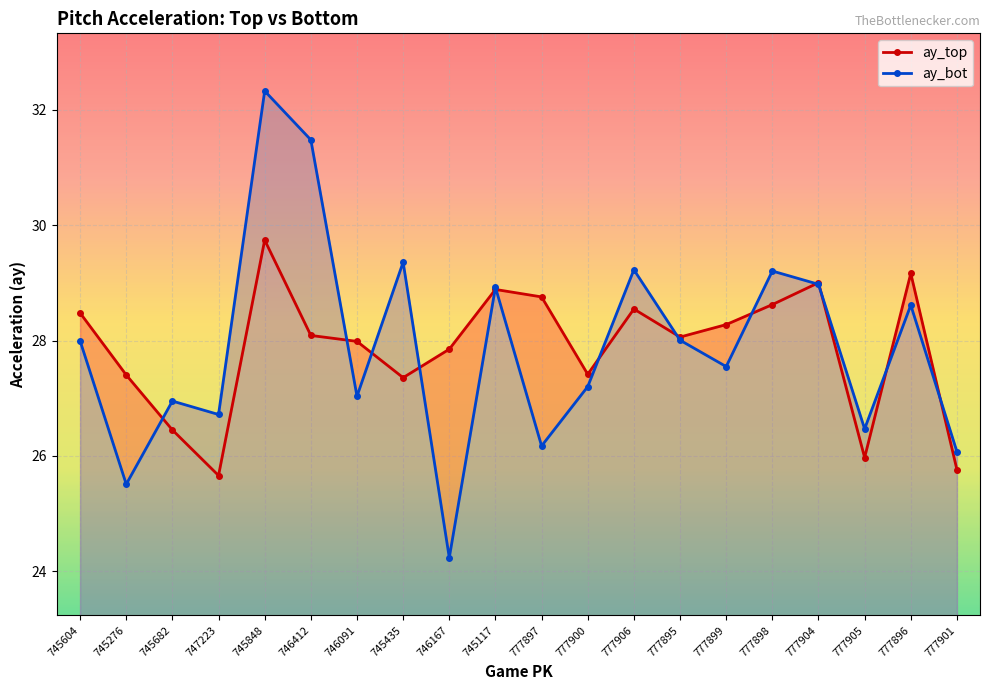

At which label does ay_bot first exceed 27?

745604